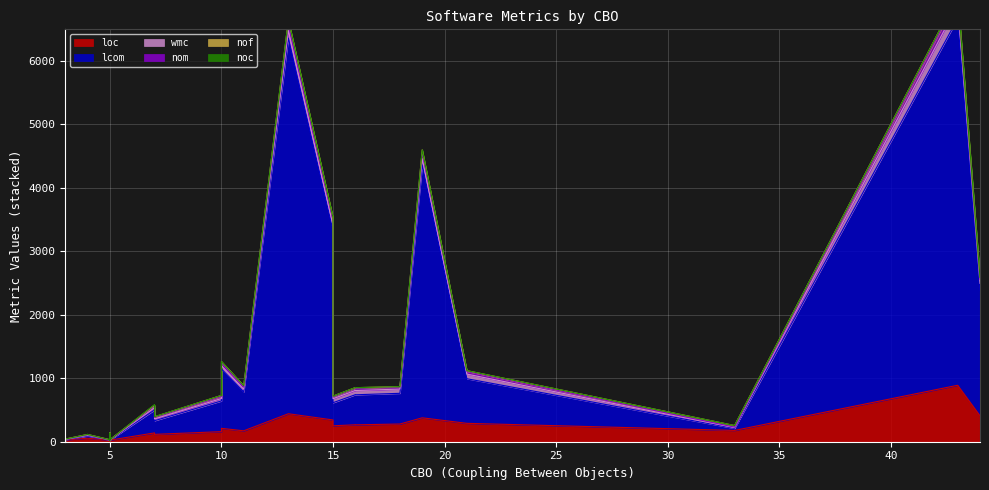

Count the number of data series in this chart.

6